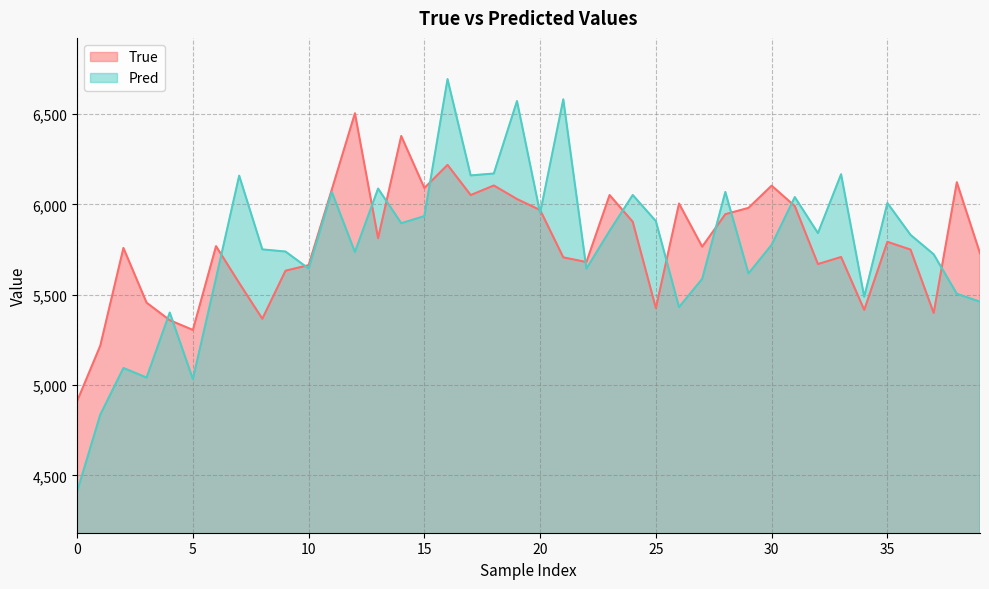

What is the label of the 10th point from the left?

9